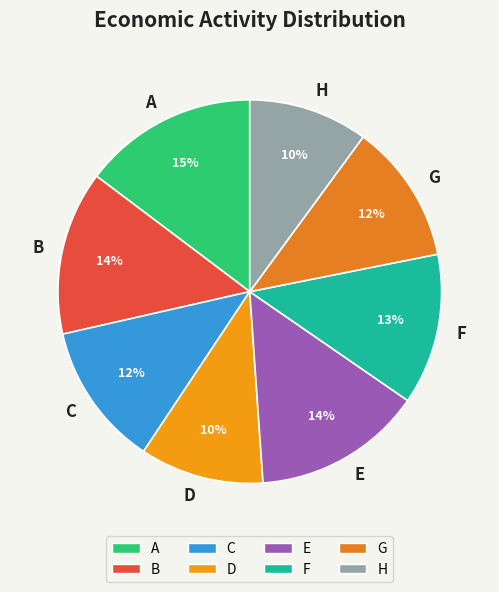

What is the ratio of the value at H to the value at A?

0.7